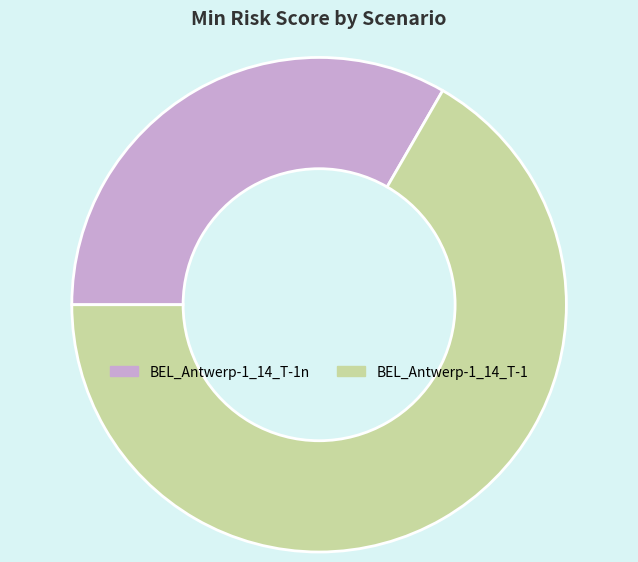

What is the ratio of the value at BEL_Antwerp-1_14_T-1 to the value at BEL_Antwerp-1_14_T-1n?

2.0